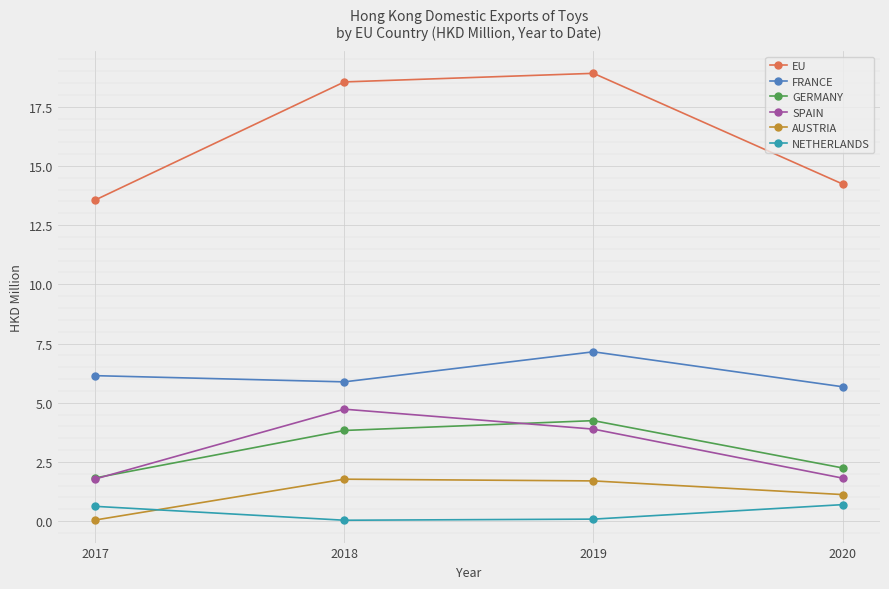

What is the difference between the second highest and minimum values in the GERMANY series?

2.0